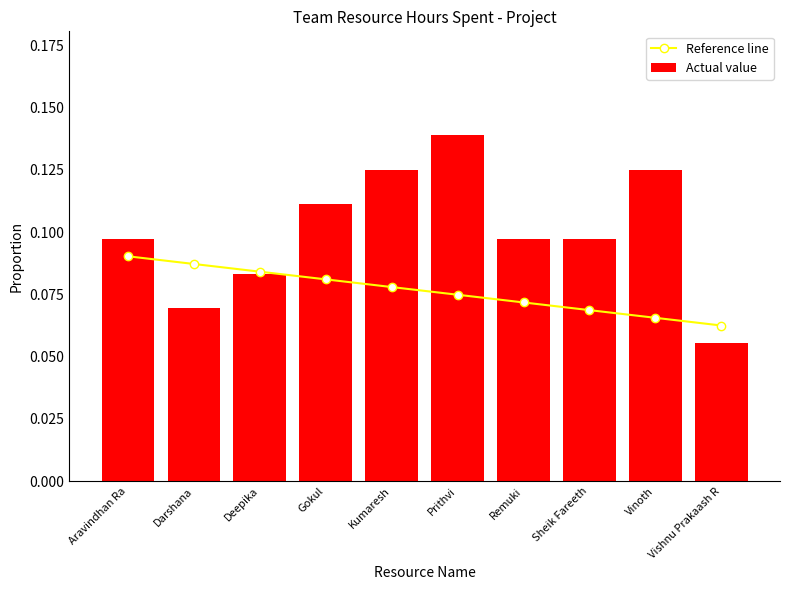

What is the total value across all series at Kumaresh?

0.2